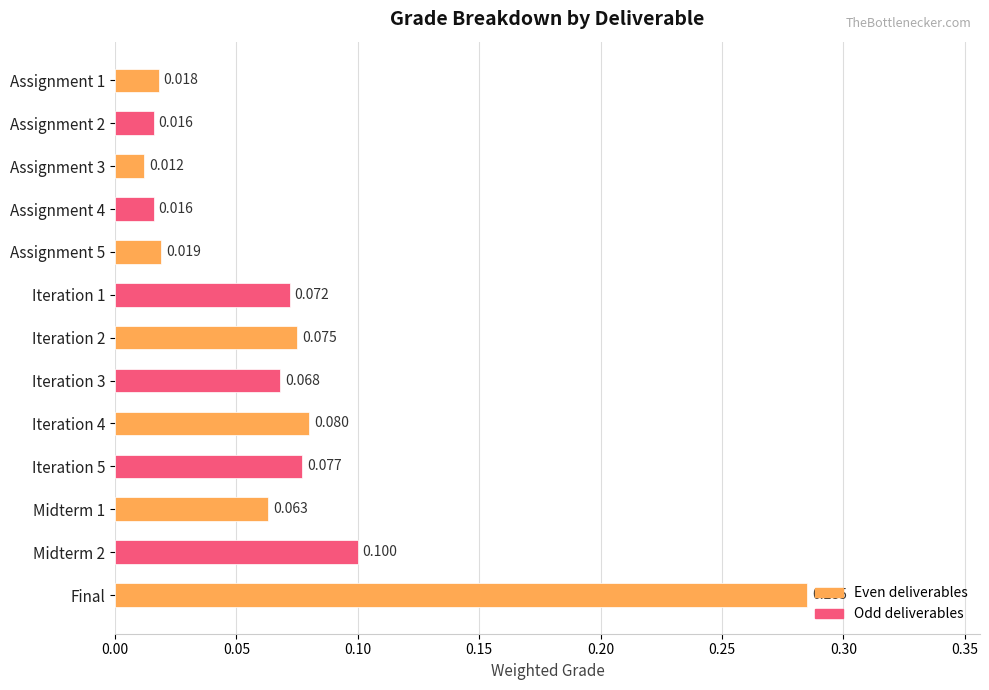

Which label corresponds to the largest value in the chart?

Final